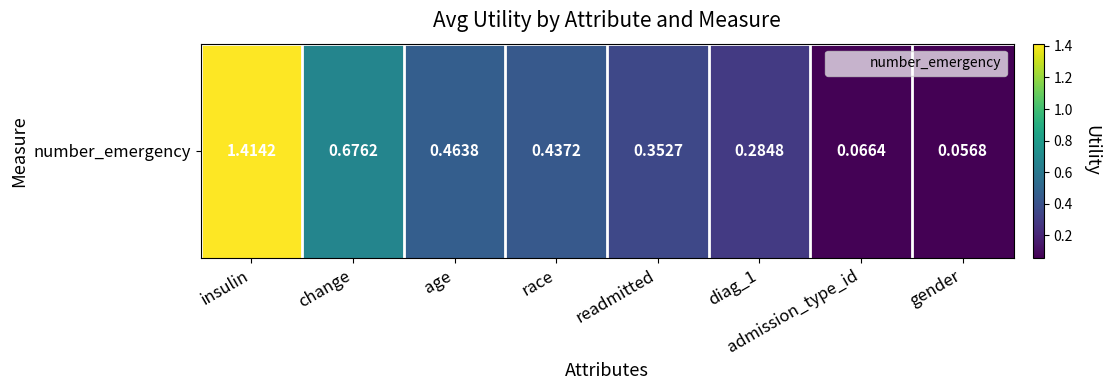

Which has a higher value, age or race?

age